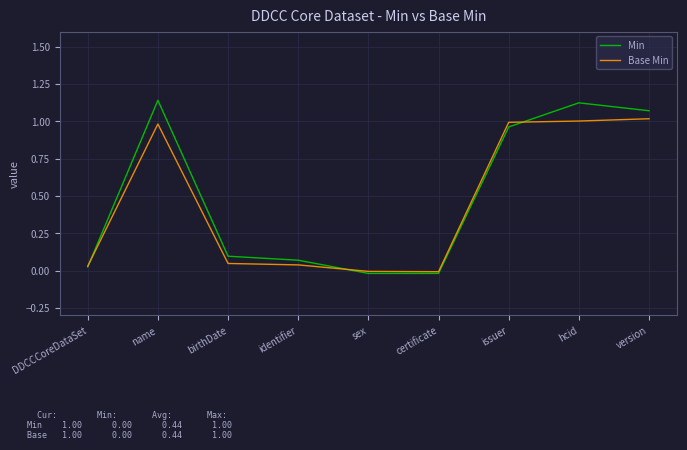

Is the value of Base Min at sex greater than the value of Min at birthDate?

No